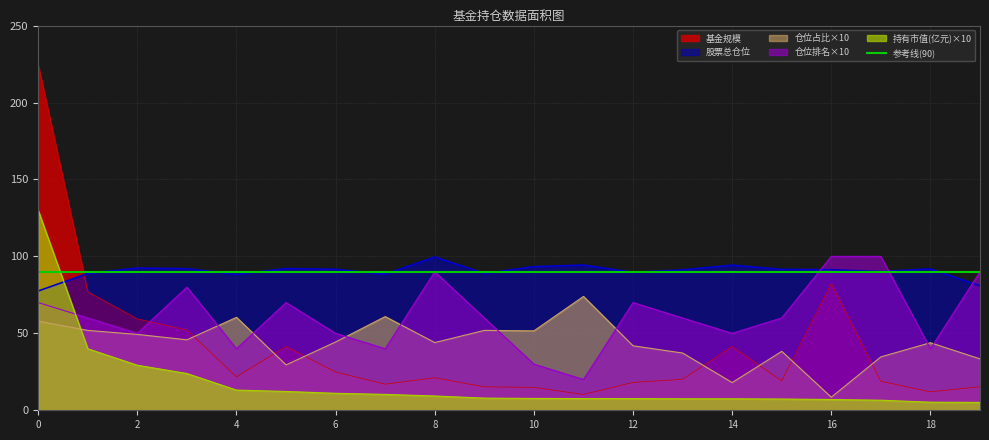

How many interior local peaks does the 仓位排名 series have?

4